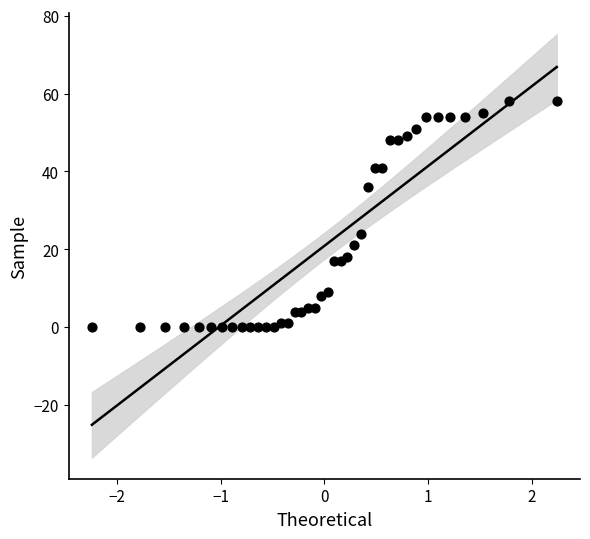

What Y value in the scatter plot is closest to 29?

24